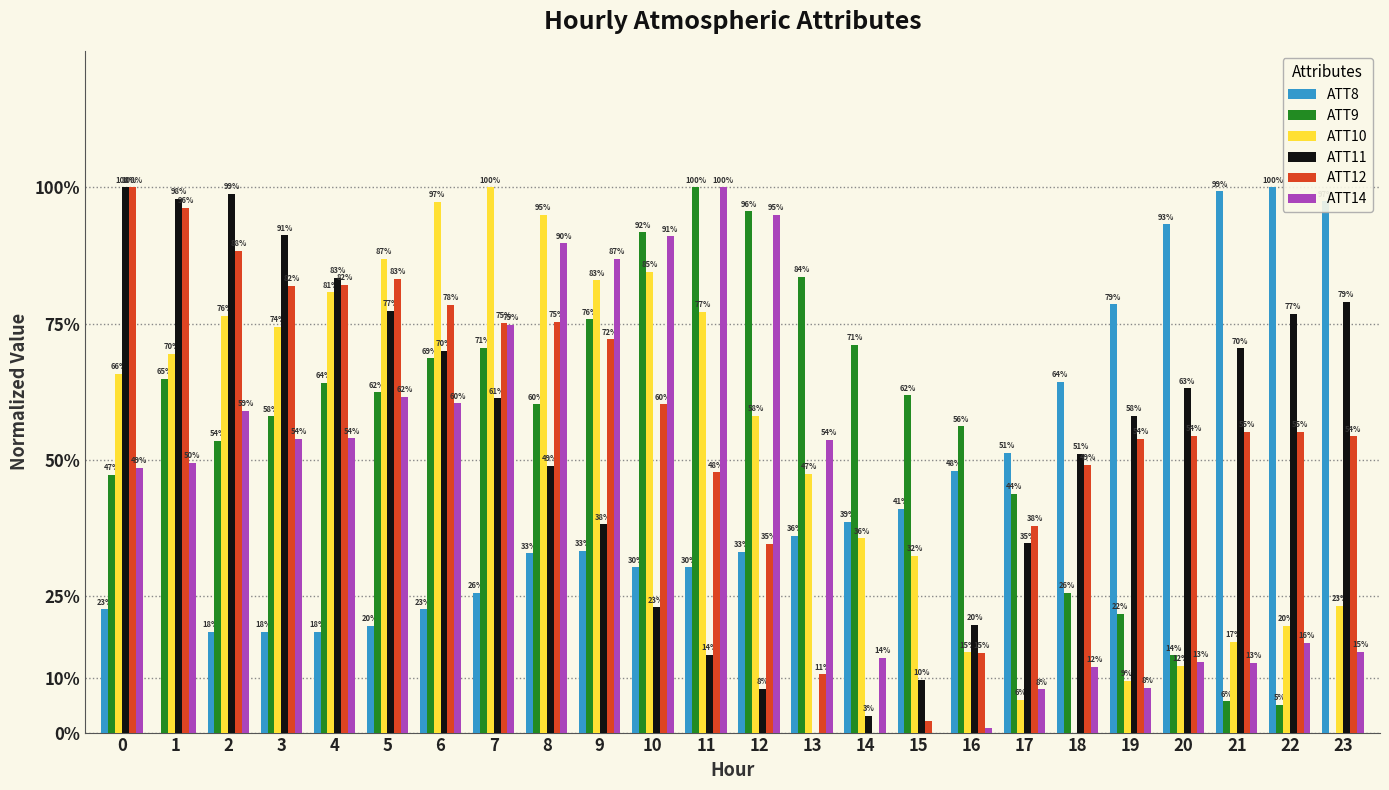

True or false: ATT9 has a value of 0.4 at 18.

False